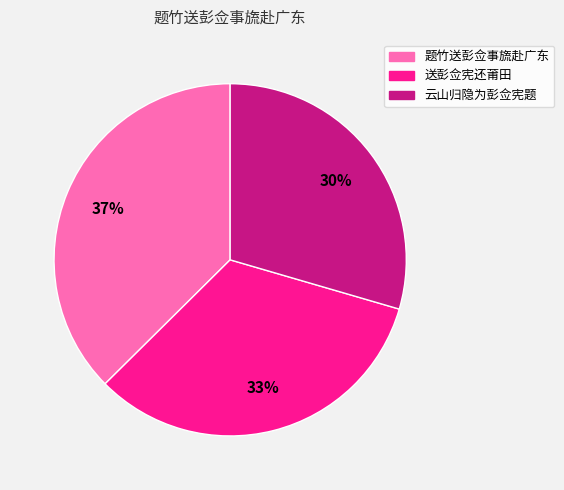

To the nearest percent, what is the difference between the 送彭佥宪还莆田 and 题竹送彭佥事旒赴广东 slice percentages?

4%